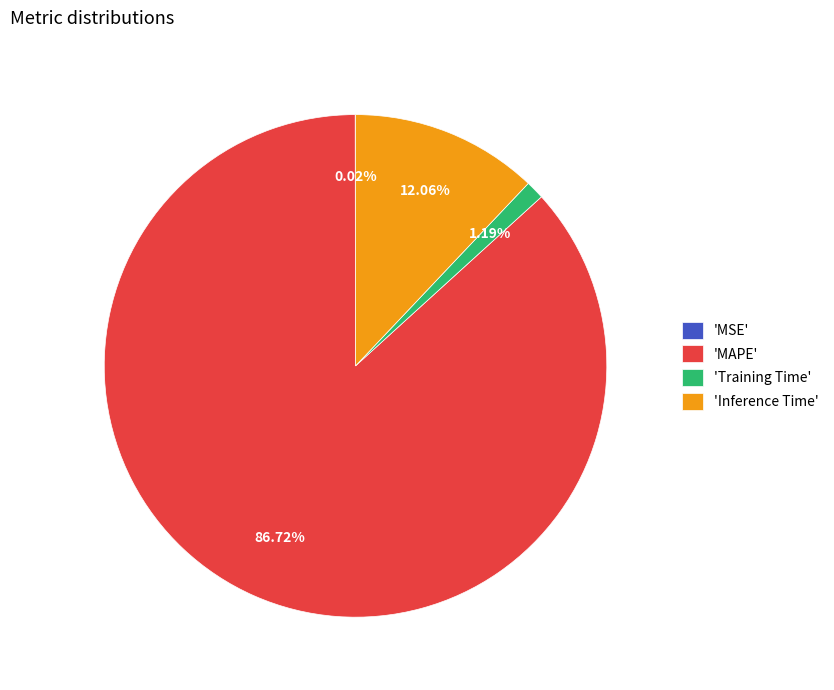

Which slice is the largest?

'MAPE'